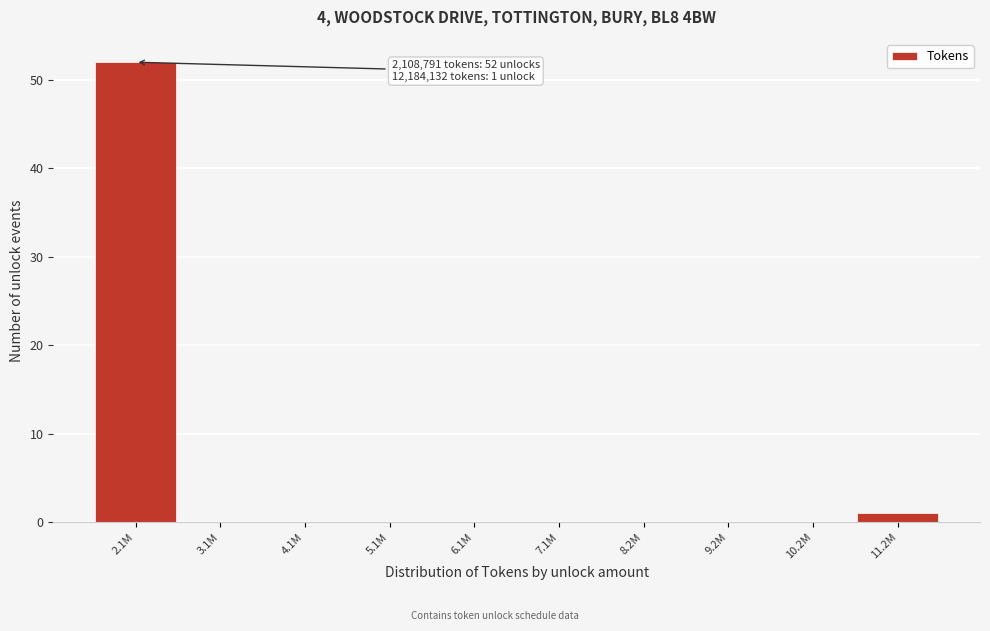

Reading left to right, transcribe all the data shown in this chart.

2.1M=52	3.1M=0	4.1M=0	5.1M=0	6.1M=0	7.1M=0	8.2M=0	9.2M=0	10.2M=0	11.2M=1